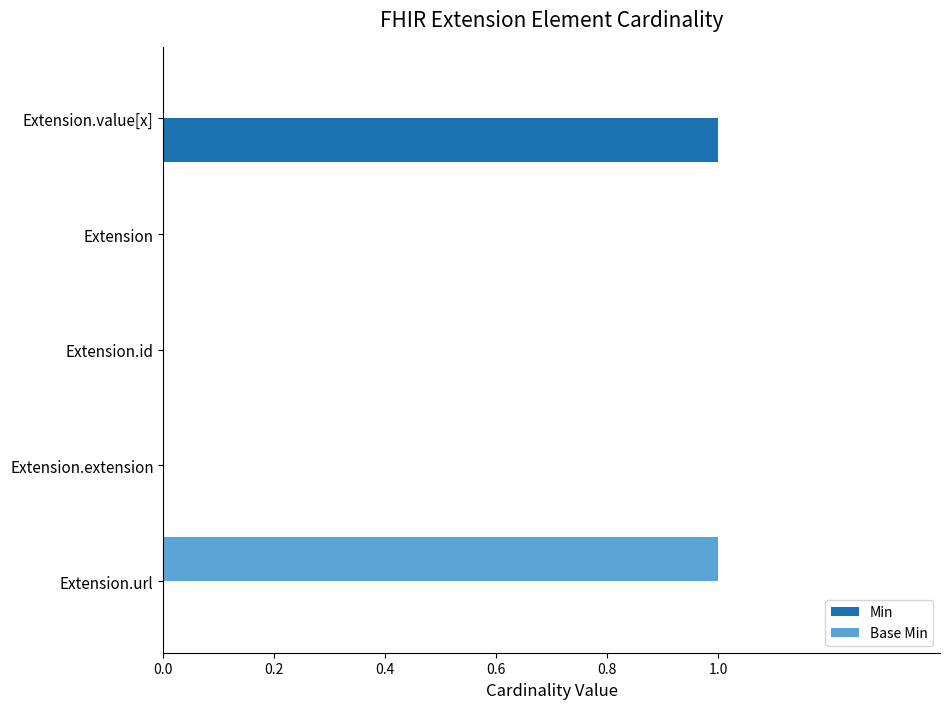

The value of Min at Extension.value[x] is 2. True or false?

False